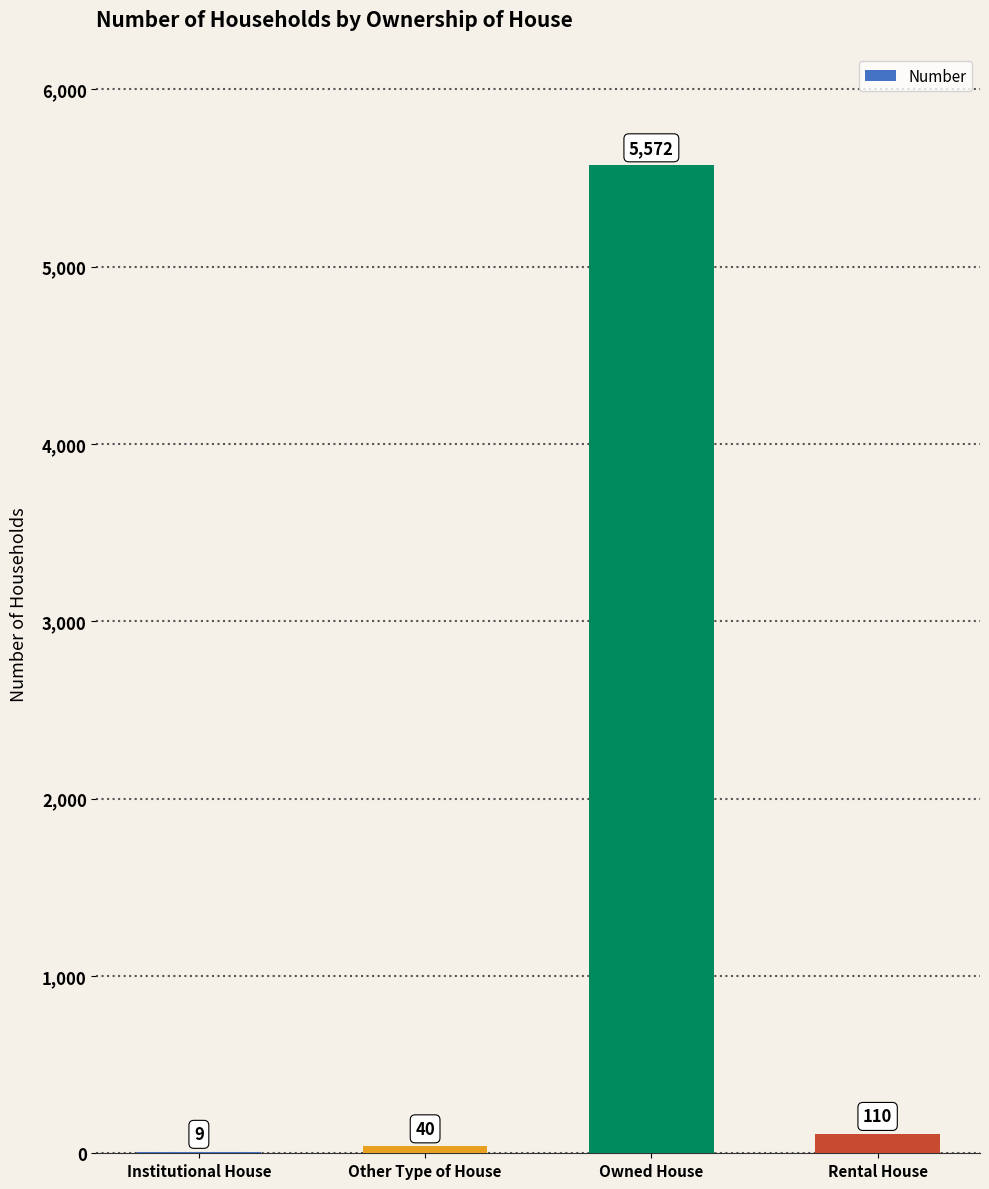

What is the sum of the values at Rental House and Other Type of House?

150